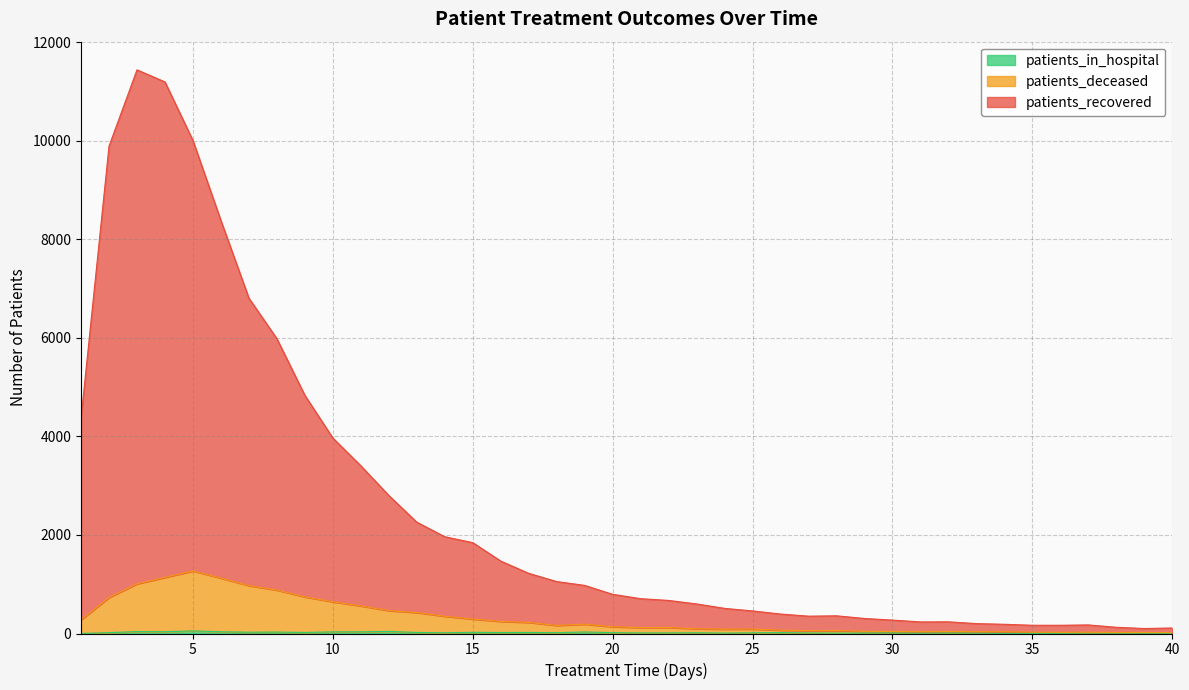

Where does the patients_in_hospital series first go above 15?

2